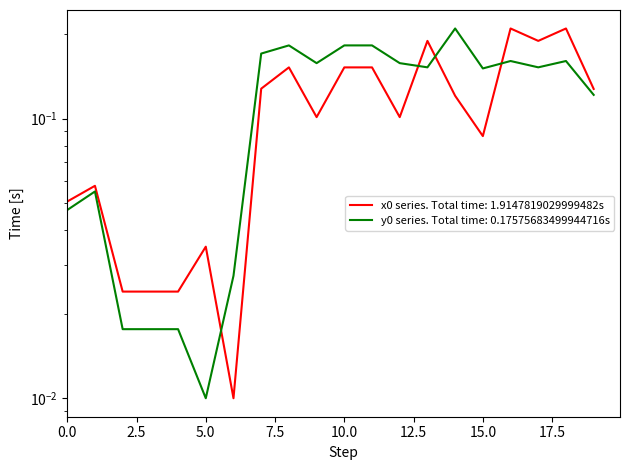

What is the maximum value shown in the chart?

0.2